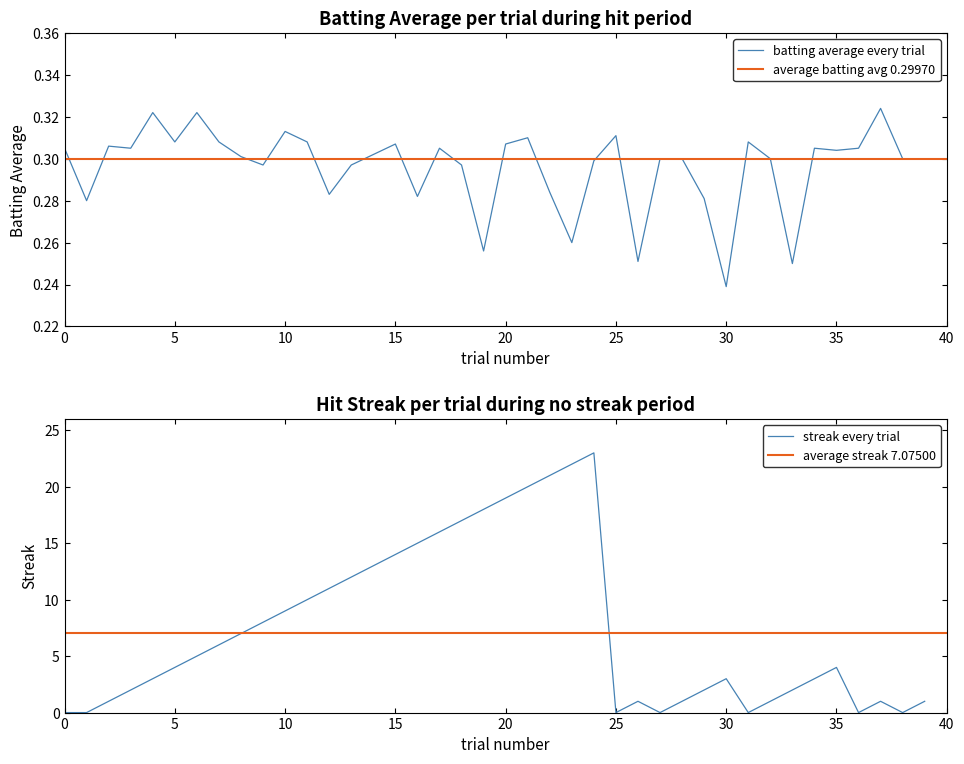

The streak every trial series shows 29 at 20. True or false?

False